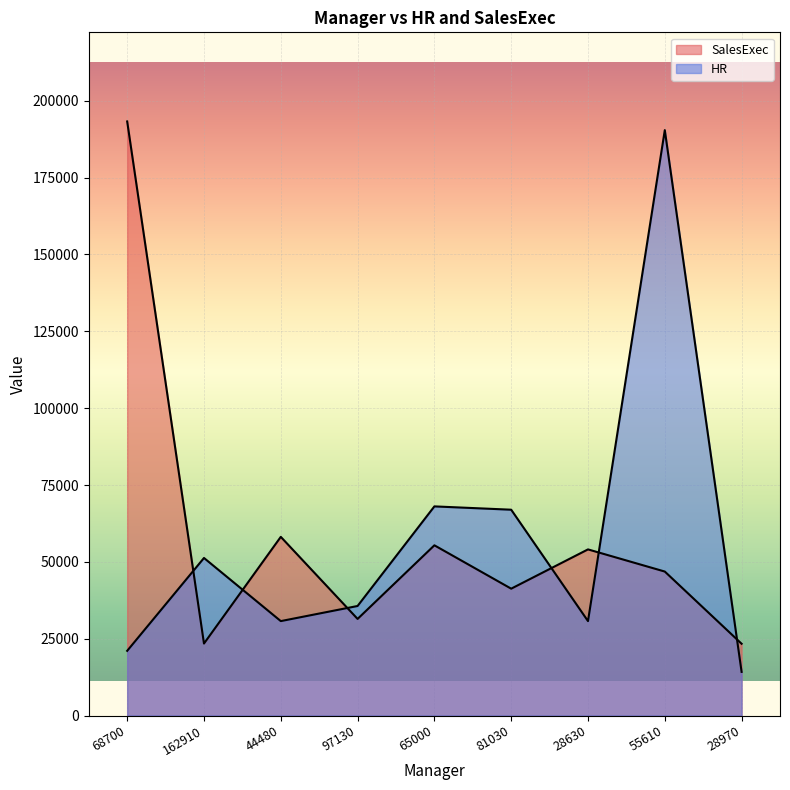

At how many categories does at least one series exceed 74110?

2